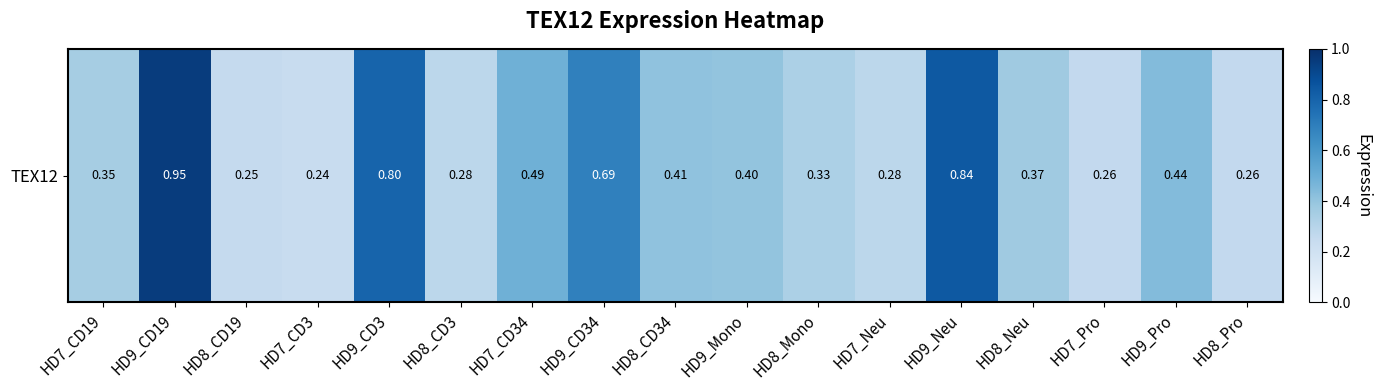

True or false: the data shows 0.2 at HD8_CD3.

False